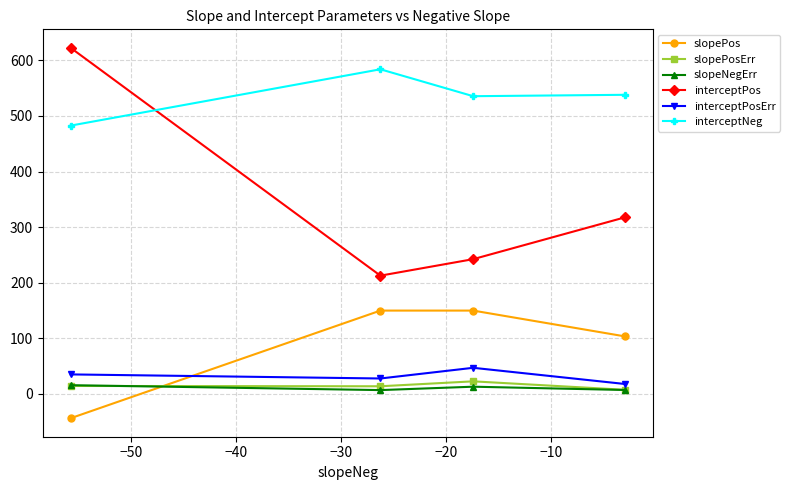

What is the value of the interceptNeg point at the 2nd from the left?

584.0